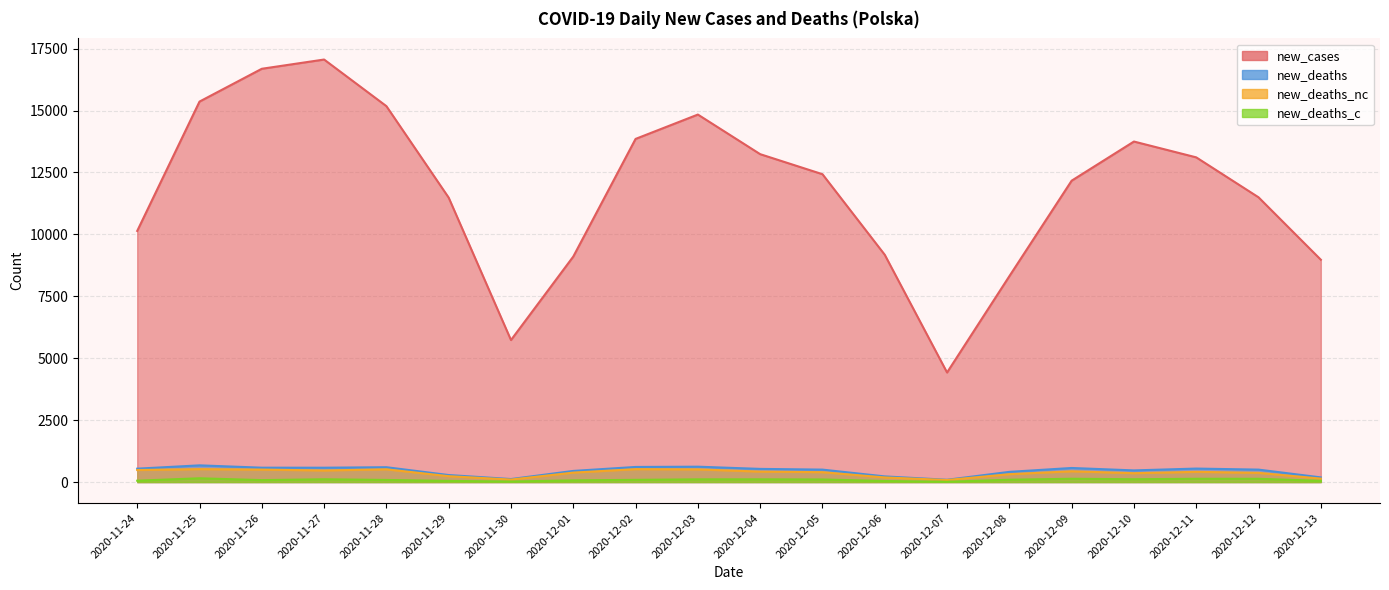

What position from the right is 2020-12-05?

9